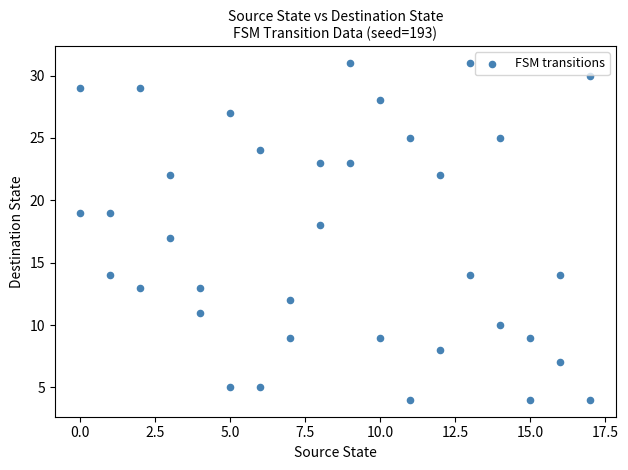

What is the range of X values (max minus min)?

17